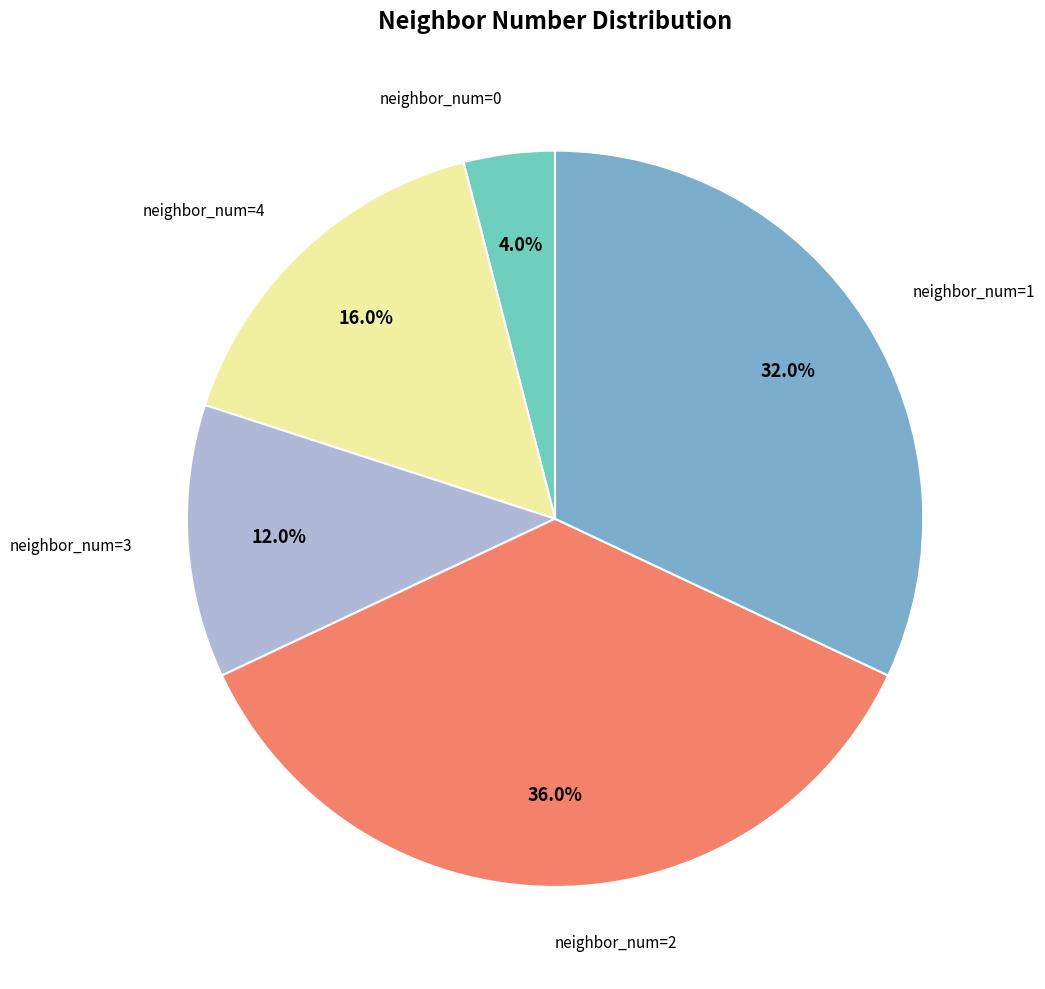

Count the number of slices in the pie.

5